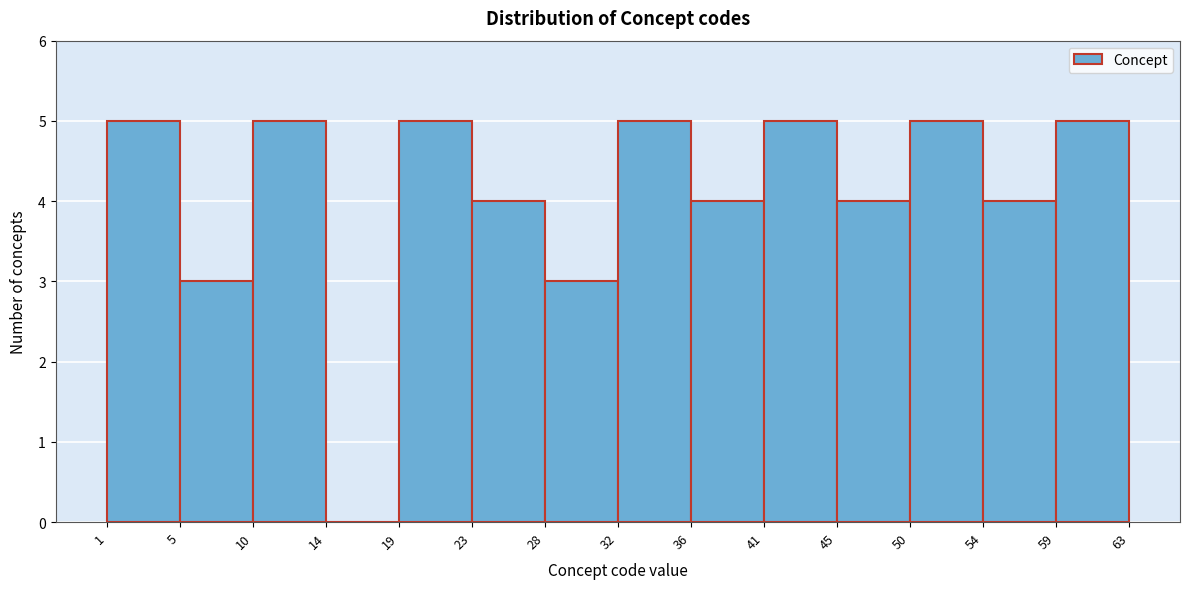

Reading left to right, transcribe this chart: for each bar, give the range it covers on the x-axis and its height. The values are not printed on the chart, so give them approximately, as read against the axis.

1 to 5: 5
5 to 10: 3
10 to 14: 5
14 to 19: 0
19 to 23: 5
23 to 28: 4
28 to 32: 3
32 to 36: 5
36 to 41: 4
41 to 45: 5
45 to 50: 4
50 to 54: 5
54 to 59: 4
59 to 63: 5